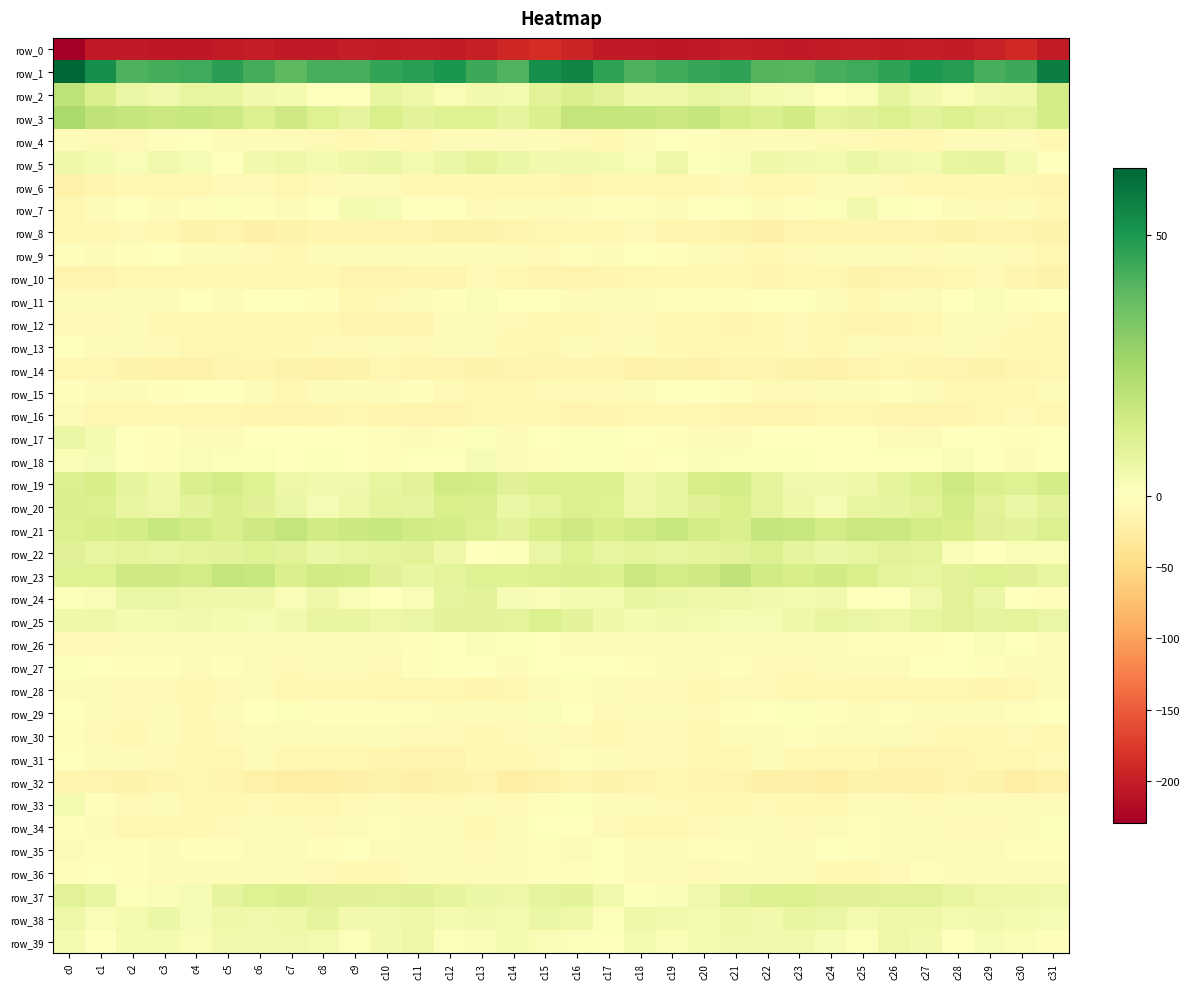

Is it true that row_1 equals 66.6 at c12?

False